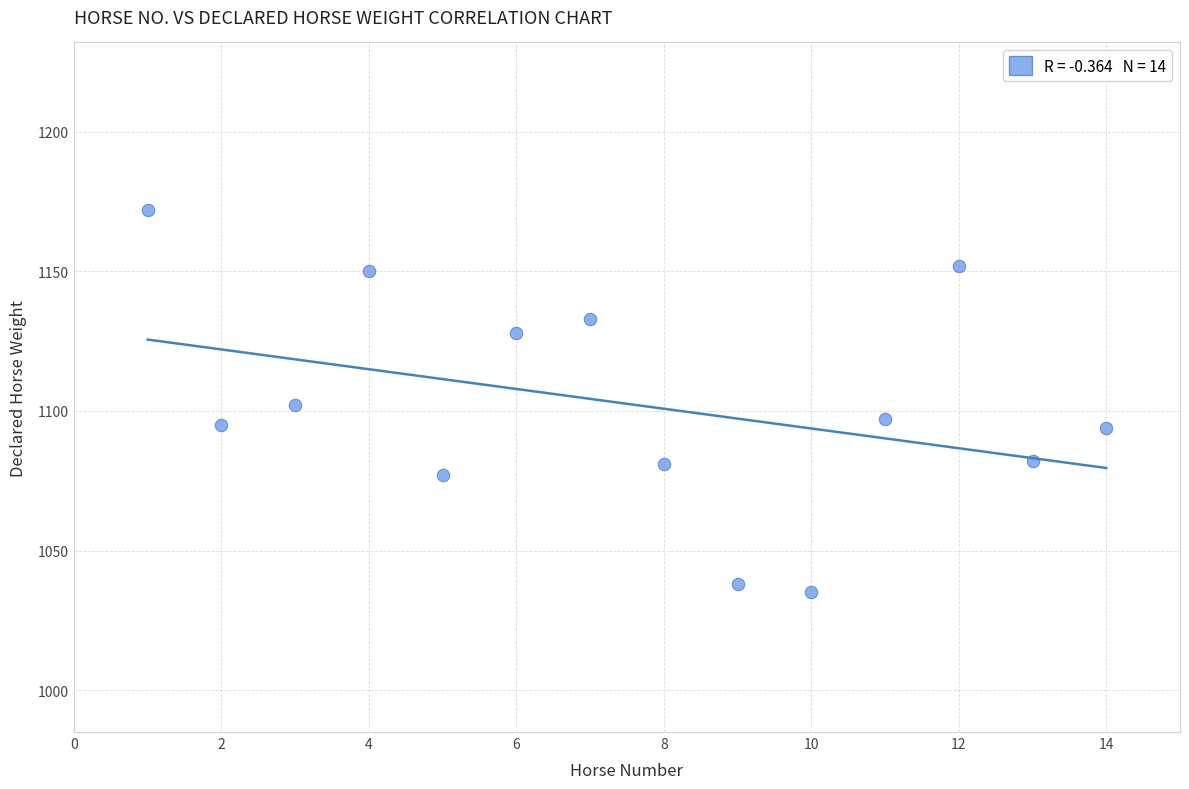

What is the range of Y values (max minus min)?

137